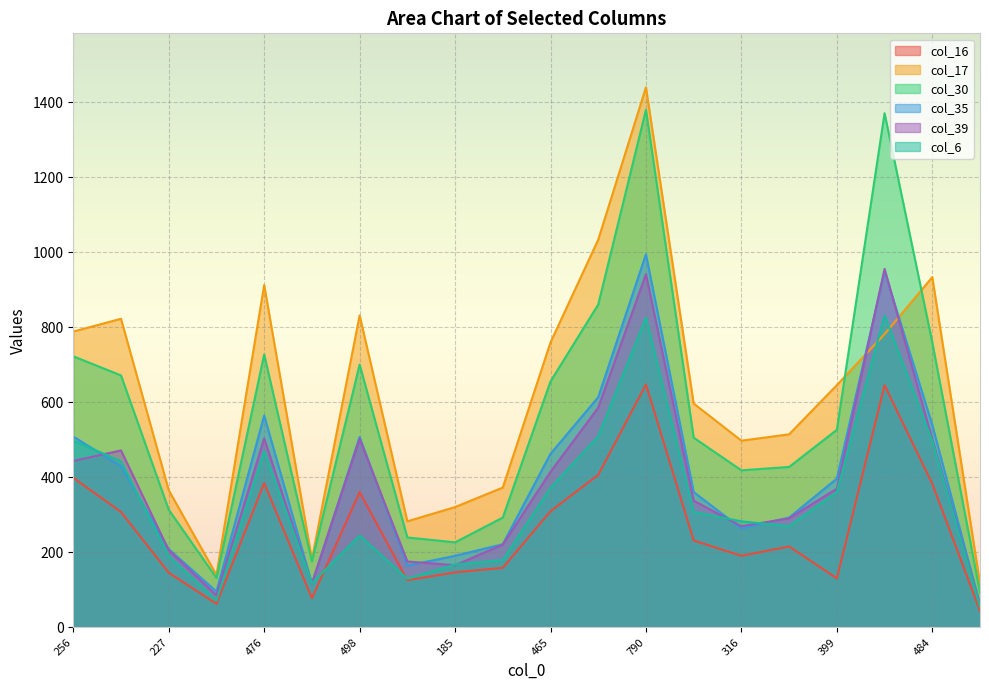

Read the col_17 value at 465, to the nearest 10.

760